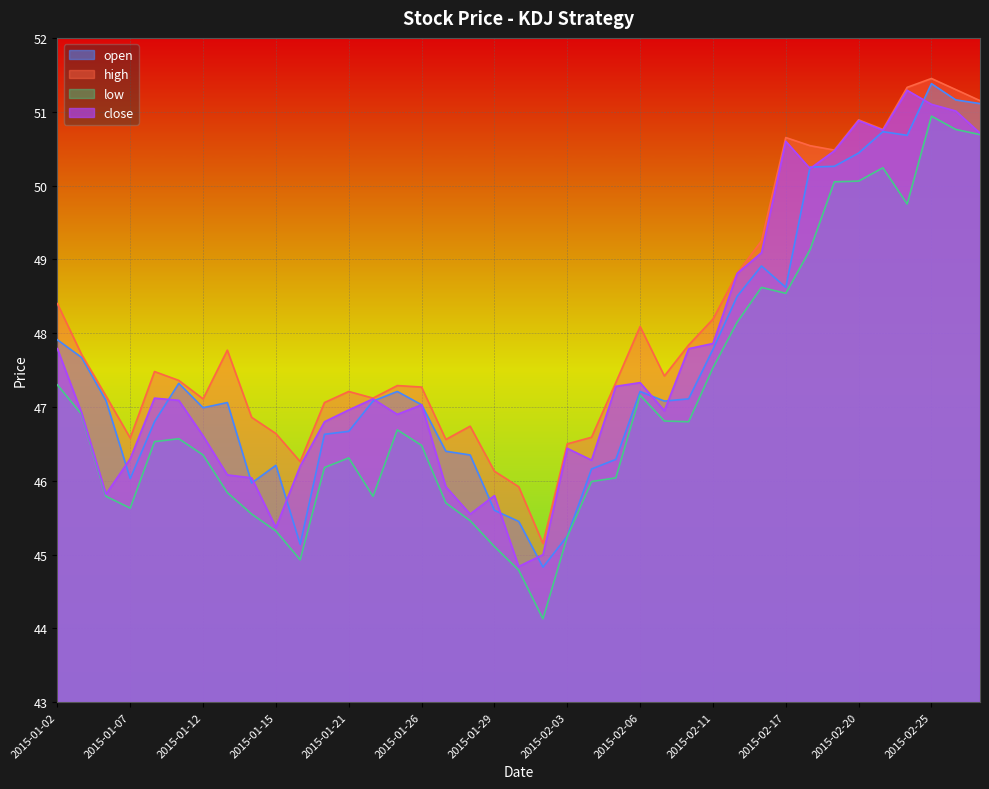

Rank the series by their maximum value, from lowest to highest.

low, close, open, high